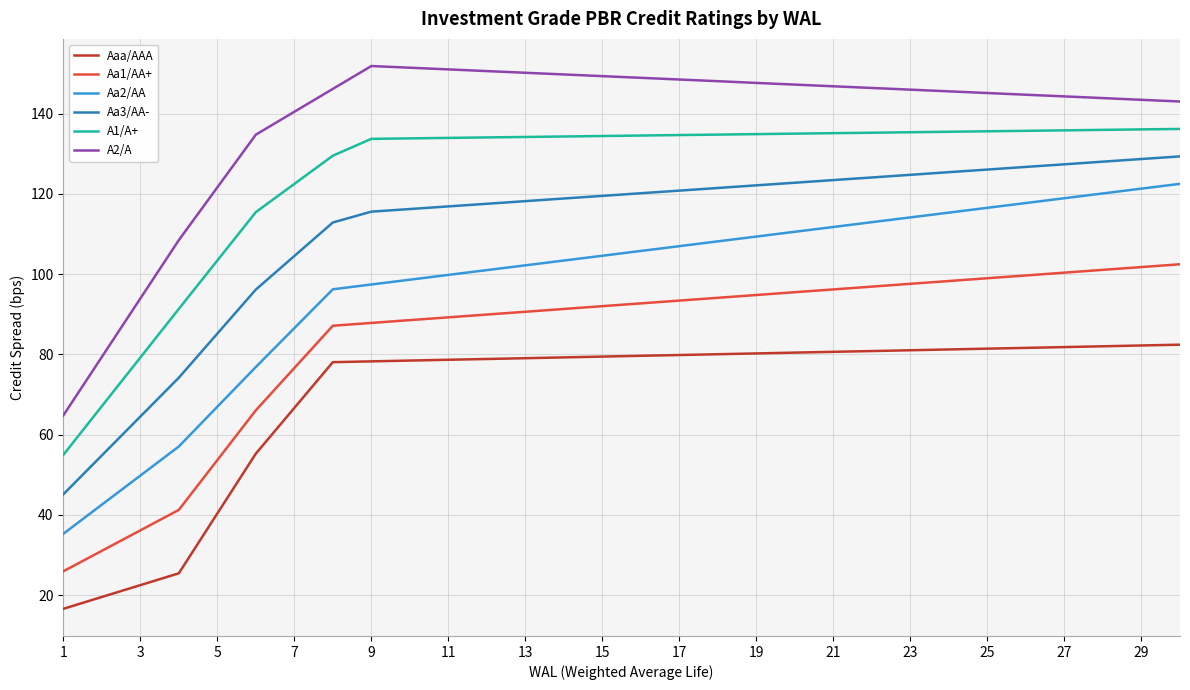

Which series has the largest total across all categories?

A2/A